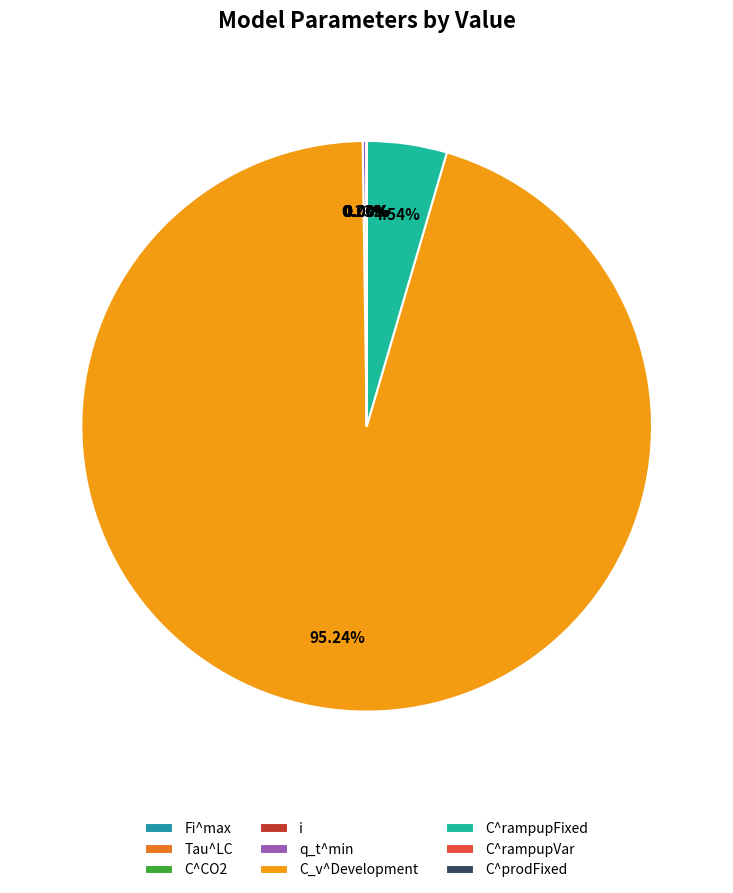

Does C_v^Development account for over 50% of the chart?

Yes